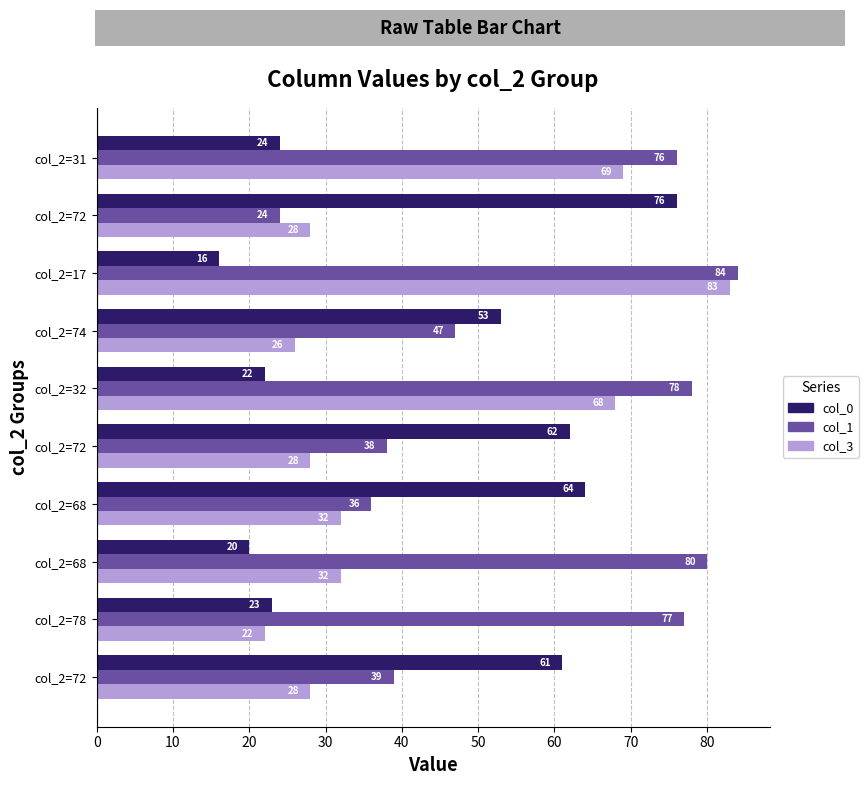

How many distinct data groups are displayed?

3